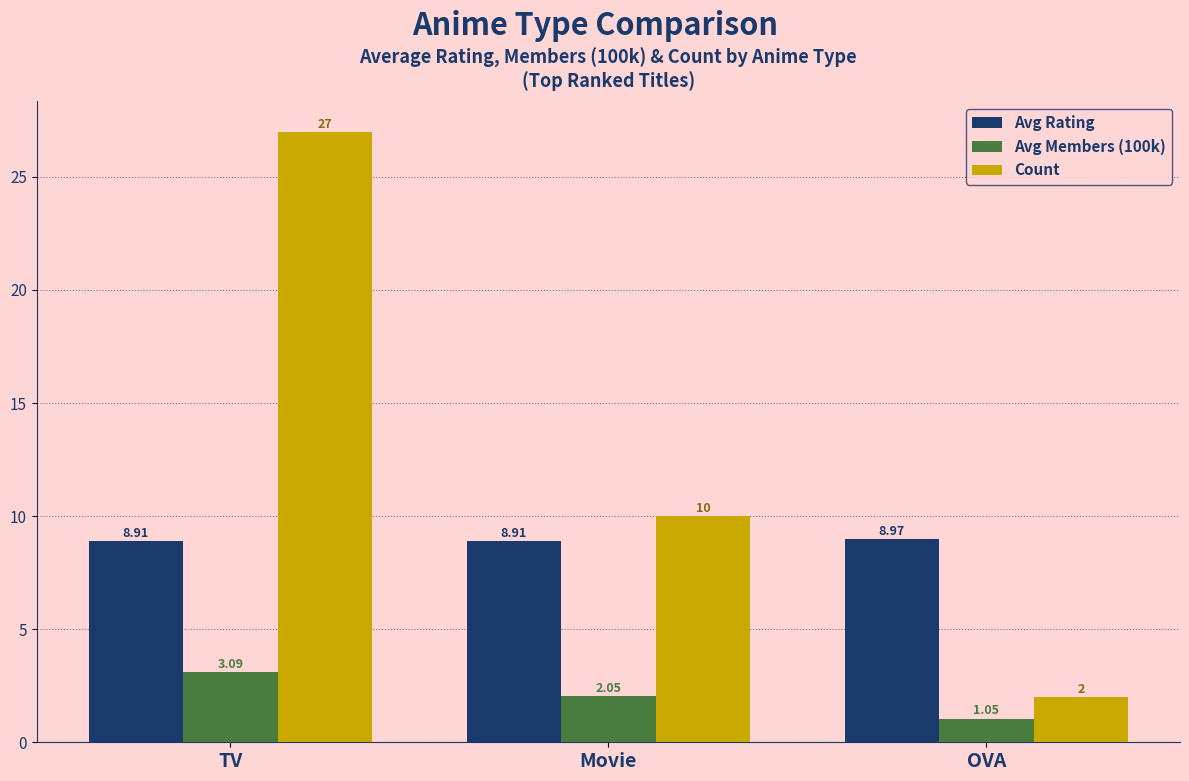

How many data points does each series have?

3